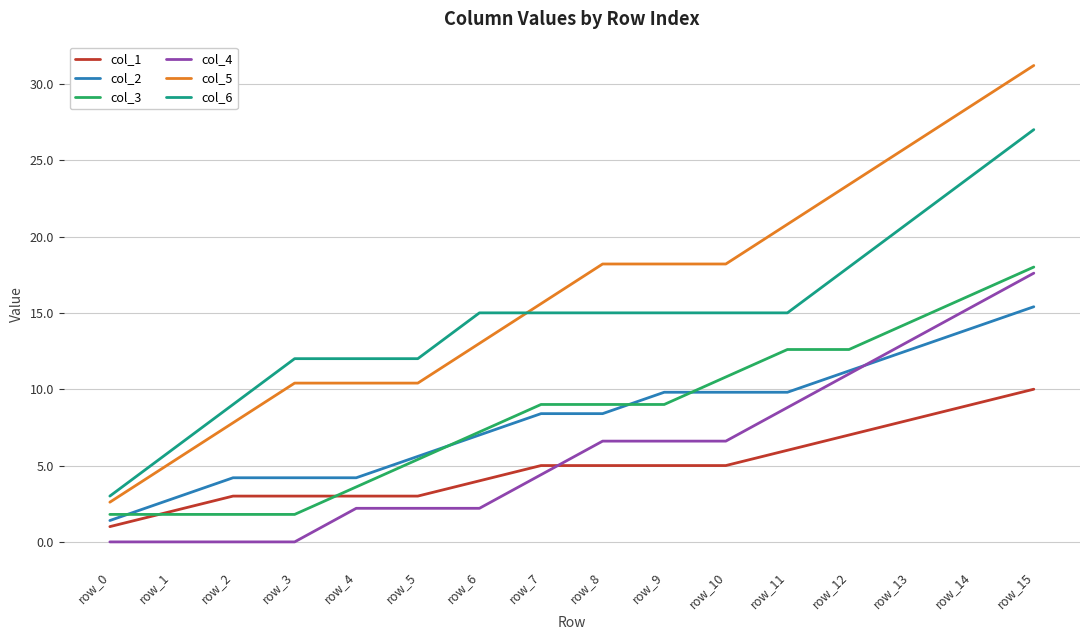

What are all the series names shown in the legend?

col_1, col_2, col_3, col_4, col_5, col_6